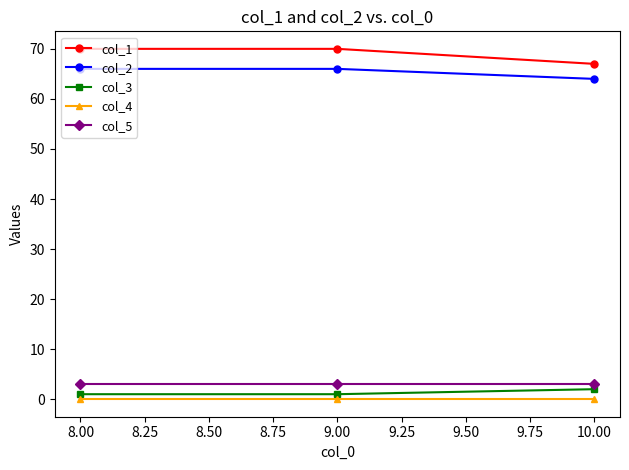

At how many categories does at least one series exceed 32?

3